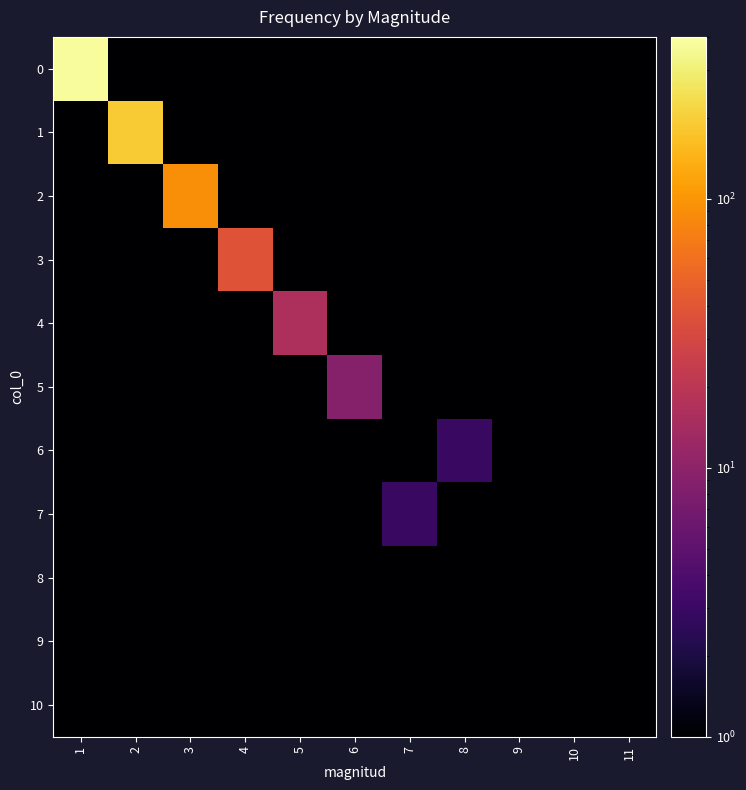

Reading left to right, extract all data points from this chart.

0: 1=381	2=1	3=1	4=1	5=1	6=1	7=1	8=1	9=1	10=1	11=1
1: 1=1	2=192	3=1	4=1	5=1	6=1	7=1	8=1	9=1	10=1	11=1
2: 1=1	2=1	3=90	4=1	5=1	6=1	7=1	8=1	9=1	10=1	11=1
3: 1=1	2=1	3=1	4=38	5=1	6=1	7=1	8=1	9=1	10=1	11=1
4: 1=1	2=1	3=1	4=1	5=16	6=1	7=1	8=1	9=1	10=1	11=1
5: 1=1	2=1	3=1	4=1	5=1	6=9	7=1	8=1	9=1	10=1	11=1
6: 1=1	2=1	3=1	4=1	5=1	6=1	7=1	8=3	9=1	10=1	11=1
7: 1=1	2=1	3=1	4=1	5=1	6=1	7=3	8=1	9=1	10=1	11=1
8: 1=1	2=1	3=1	4=1	5=1	6=1	7=1	8=1	9=1	10=1	11=1
9: 1=1	2=1	3=1	4=1	5=1	6=1	7=1	8=1	9=1	10=1	11=1
10: 1=1	2=1	3=1	4=1	5=1	6=1	7=1	8=1	9=1	10=1	11=1